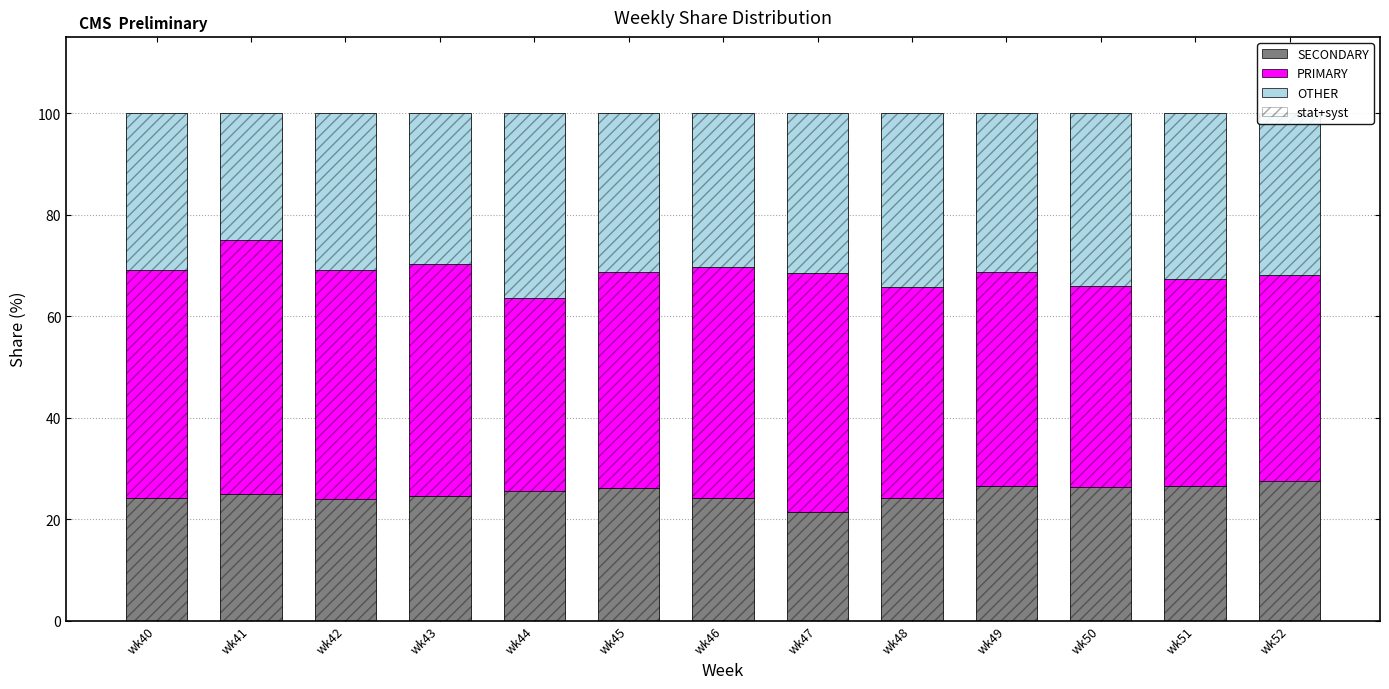

Reading left to right, what are all the values shown in this chart?

SECONDARY: wk40=24.2	wk41=25.0	wk42=23.9	wk43=24.5	wk44=25.6	wk45=26.2	wk46=24.1	wk47=21.4	wk48=24.2	wk49=26.4	wk50=26.4	wk51=26.5	wk52=27.5
PRIMARY: wk40=44.9	wk41=50.0	wk42=45.2	wk43=45.8	wk44=38.0	wk45=42.5	wk46=45.5	wk47=47.1	wk48=41.4	wk49=42.2	wk50=39.5	wk51=40.8	wk52=40.5
OTHER: wk40=30.9	wk41=25.0	wk42=31.0	wk43=29.7	wk44=36.4	wk45=31.3	wk46=30.4	wk47=31.5	wk48=34.3	wk49=31.3	wk50=34.1	wk51=32.7	wk52=31.9
stat+syst: wk40=100.0	wk41=100.0	wk42=100.0	wk43=100.0	wk44=100.0	wk45=100.0	wk46=100.0	wk47=100.0	wk48=100.0	wk49=100.0	wk50=100.0	wk51=100.0	wk52=100.0